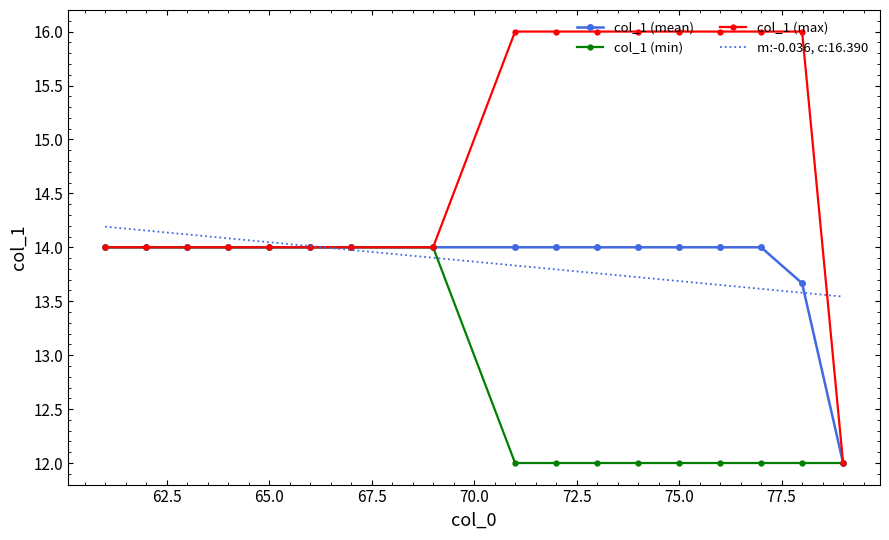

Which series has the widest spread of values?

col_1 (max)